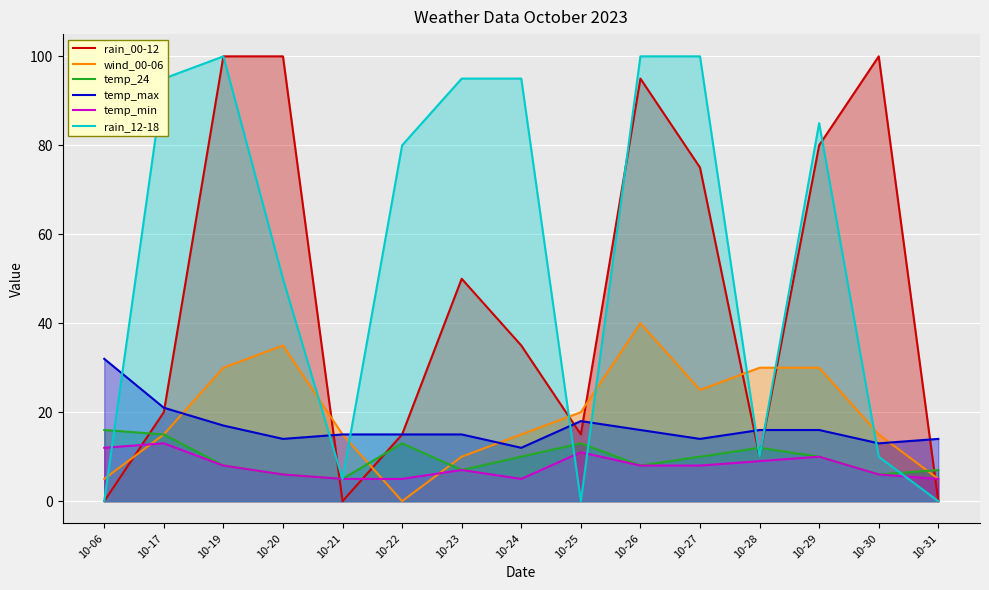

Rank the series at 10-31 from highest to lowest value.

temp_max, temp_24, wind_00-06, temp_min, rain_00-12, rain_12-18